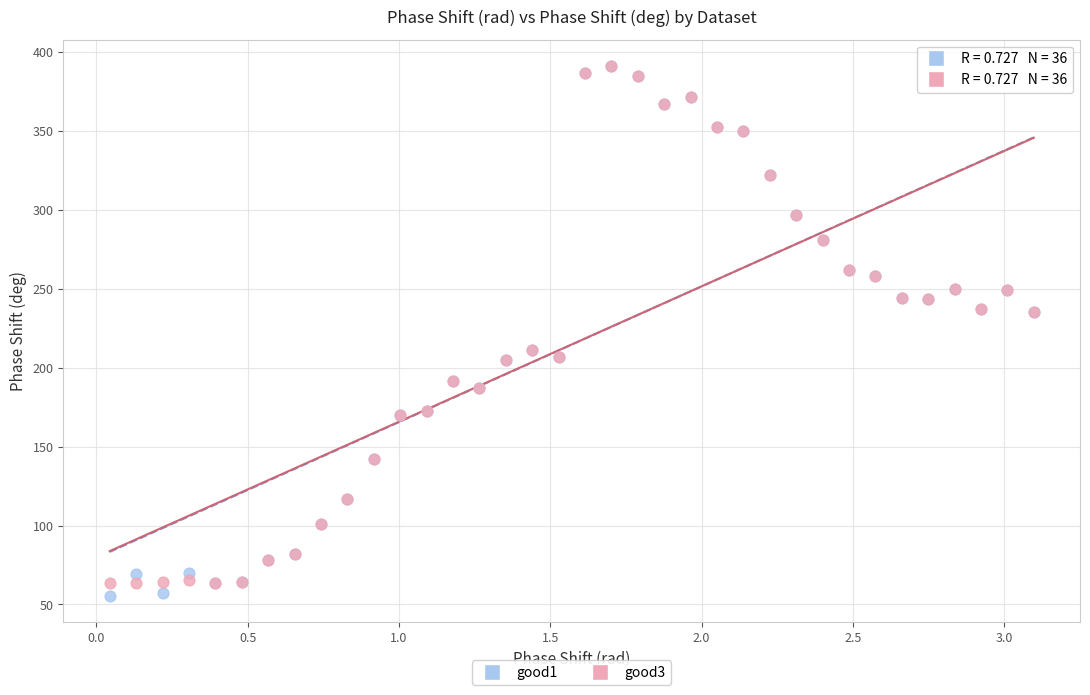

What are all the series names shown in the legend?

good1, good3